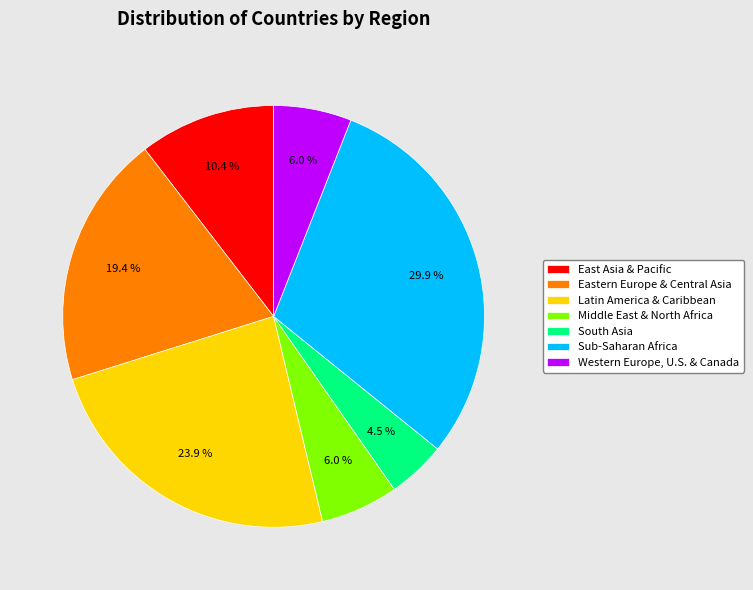

To the nearest percent, what is the difference between the largest and smallest slice percentages?

25%